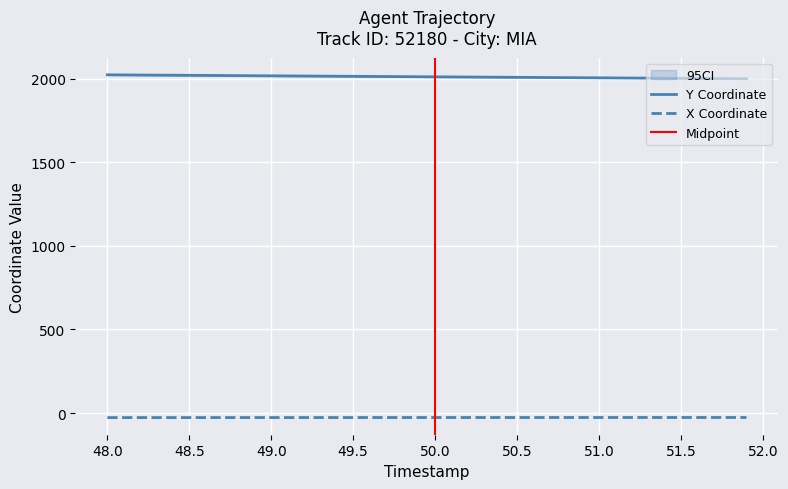

What is the minimum value for Y?

1999.6